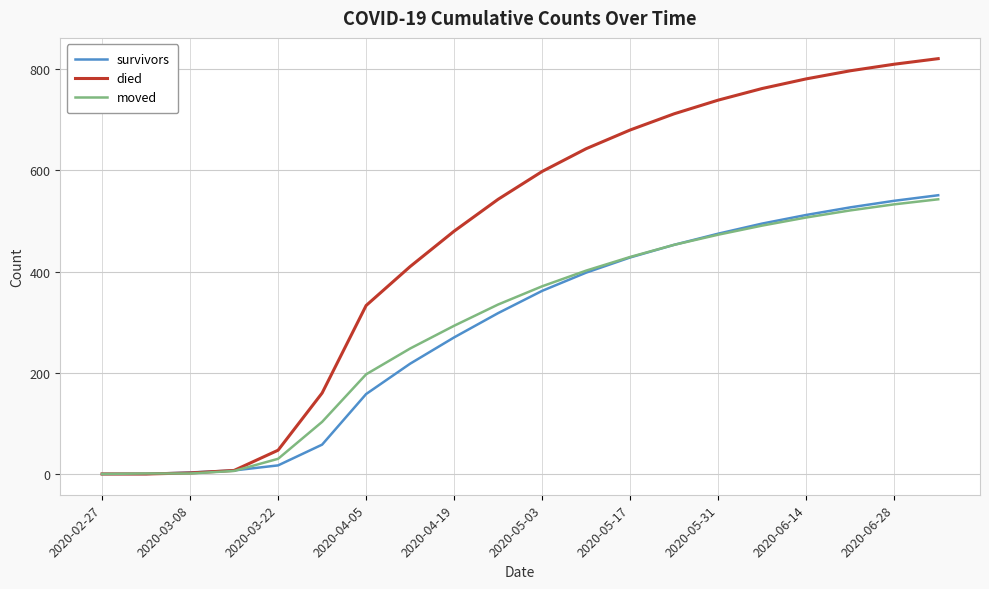

What is the highest value of the died series?

821